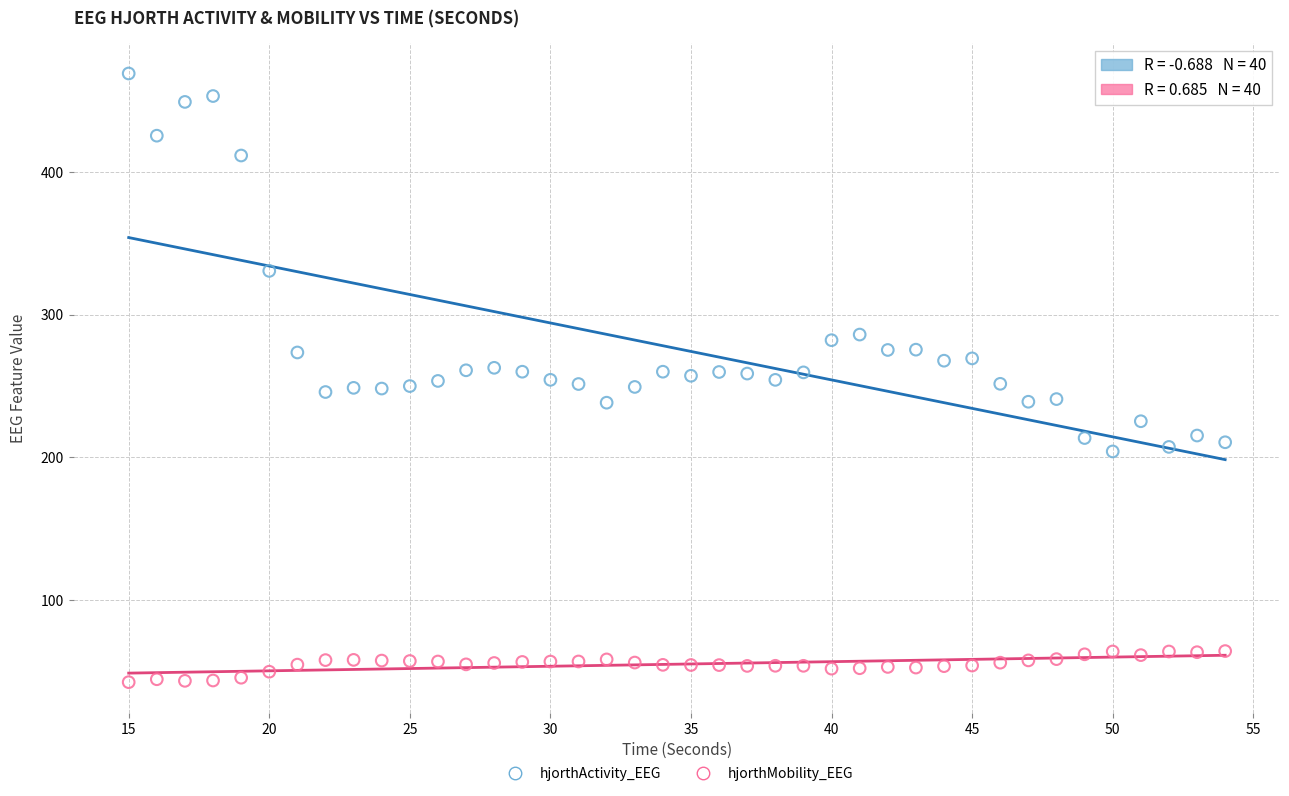

Which series contains the lowest Y value?

hjorthMobility_EEG